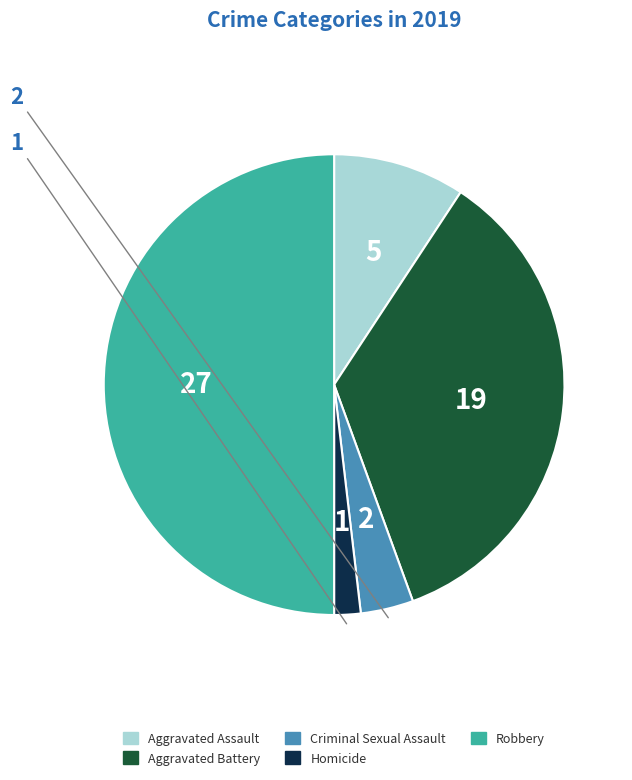

How many segments does this pie chart have?

5